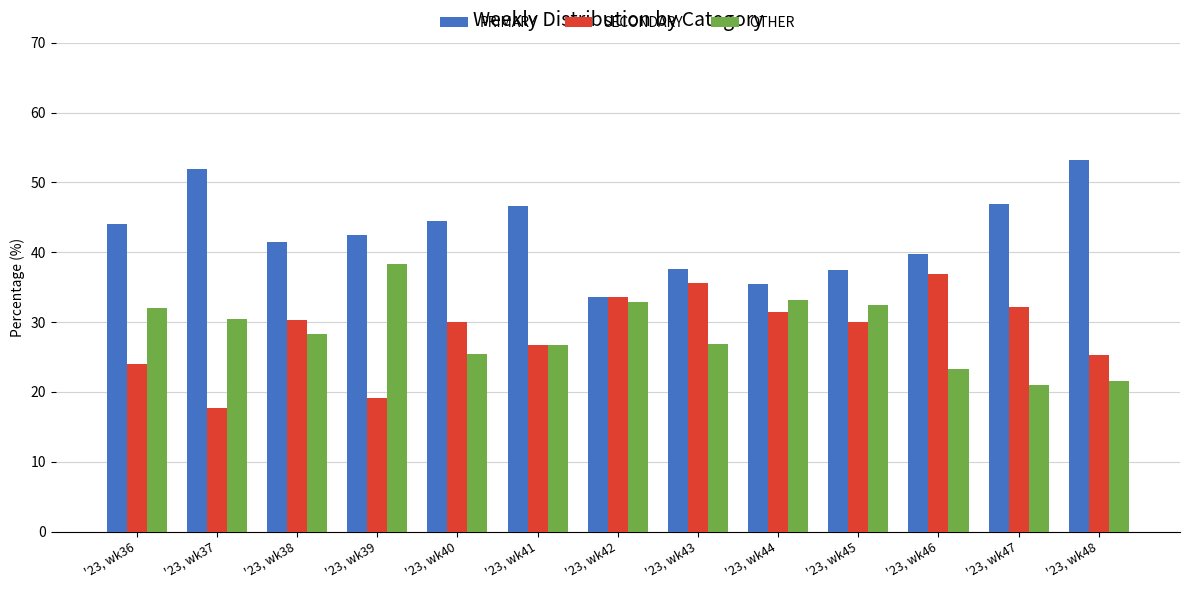

List the labels in order of OTHER value, largest first.

'23, wk39, '23, wk44, '23, wk42, '23, wk45, '23, wk36, '23, wk37, '23, wk38, '23, wk43, '23, wk41, '23, wk40, '23, wk46, '23, wk48, '23, wk47